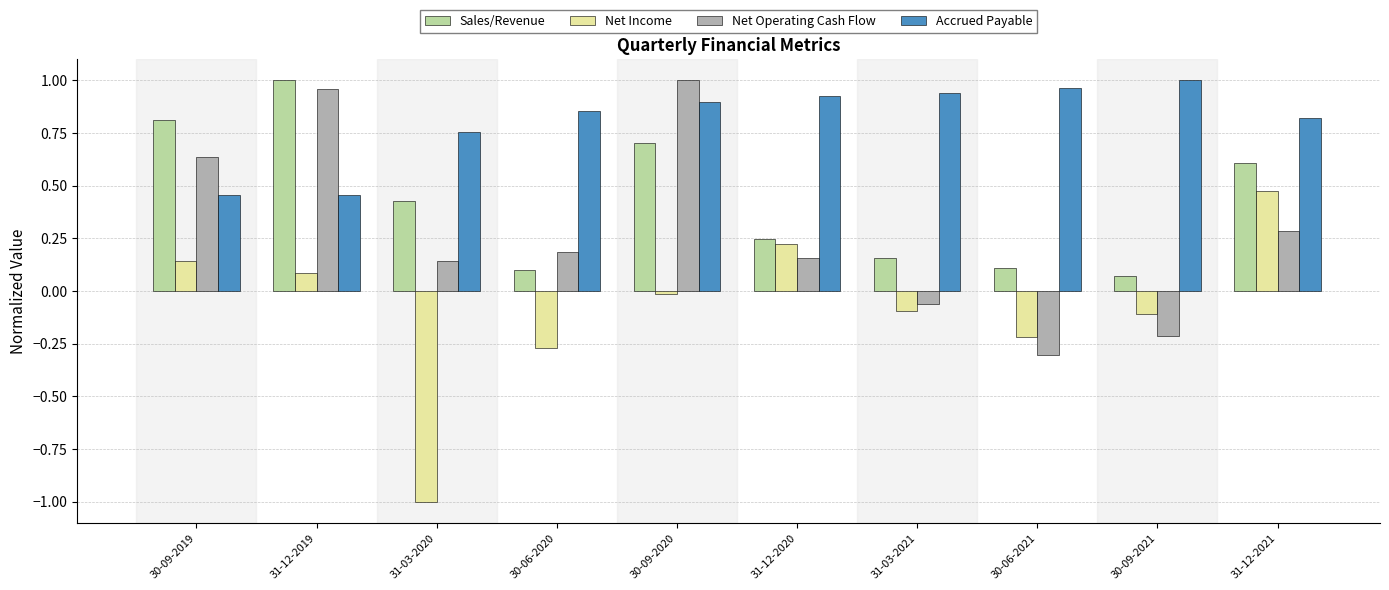

Which series changed the most between 31-03-2020 and 30-09-2021?

Net Income